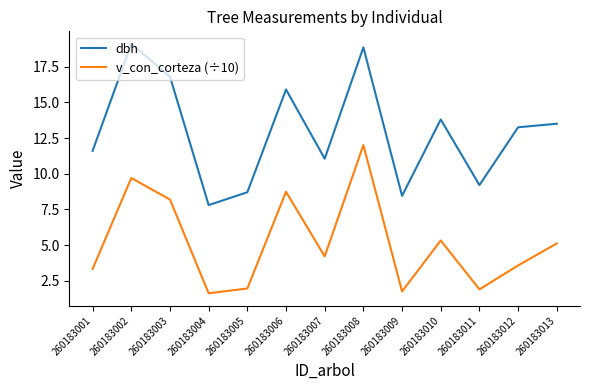

Where does the dbh series first go above 13?

260183002